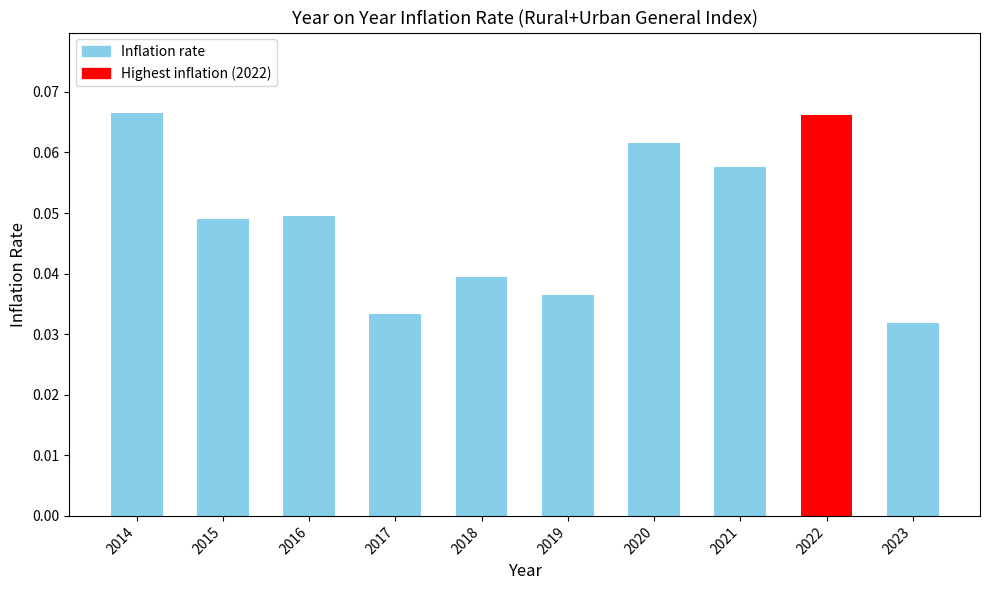

Between 2018 and 2019, which is larger?

2018